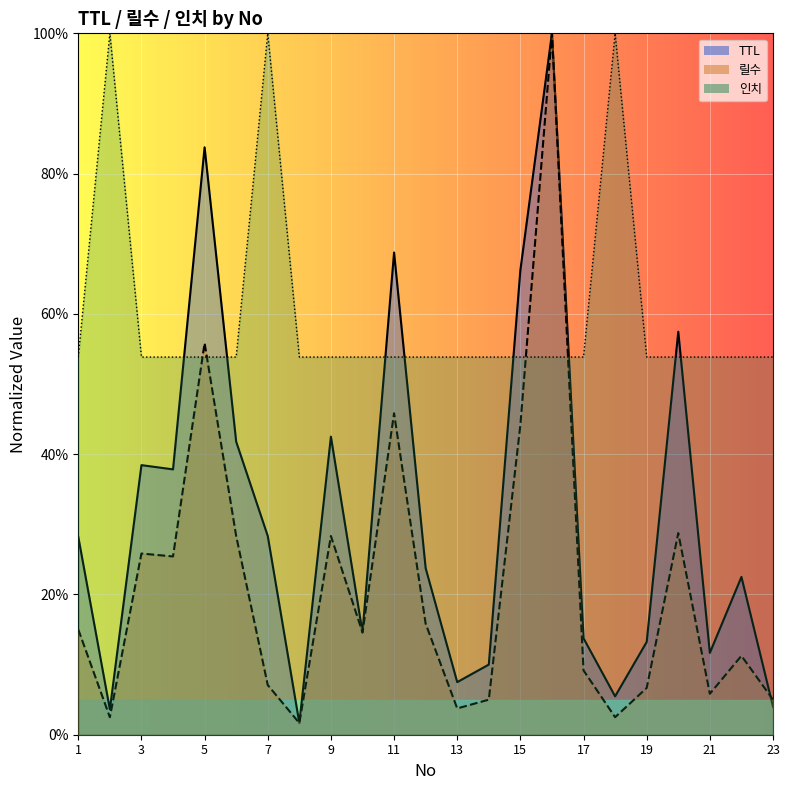

Where do 릴수 and TTL first cross each other?

22 and 23